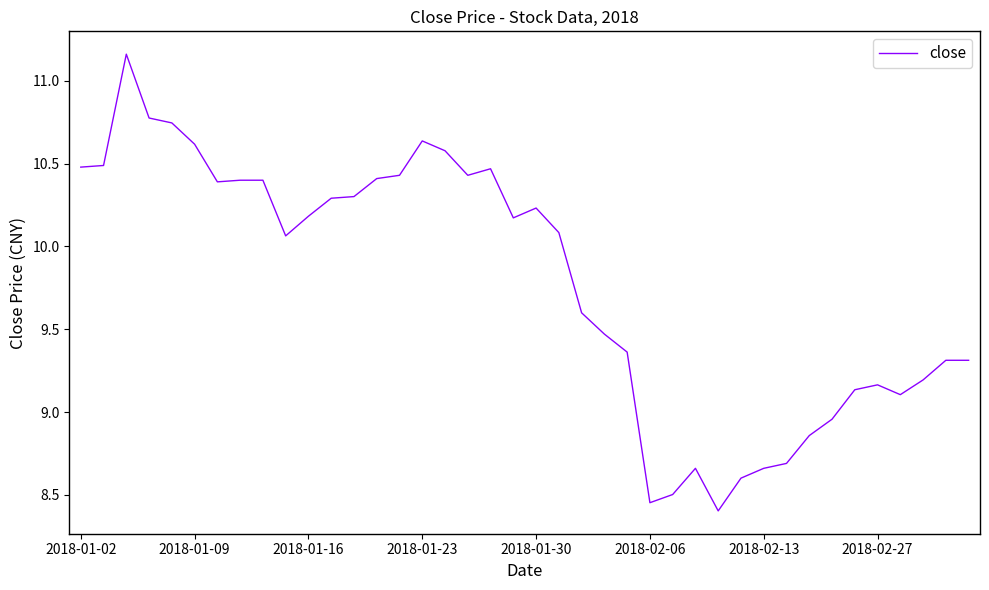

What is the smallest value displayed?

8.4